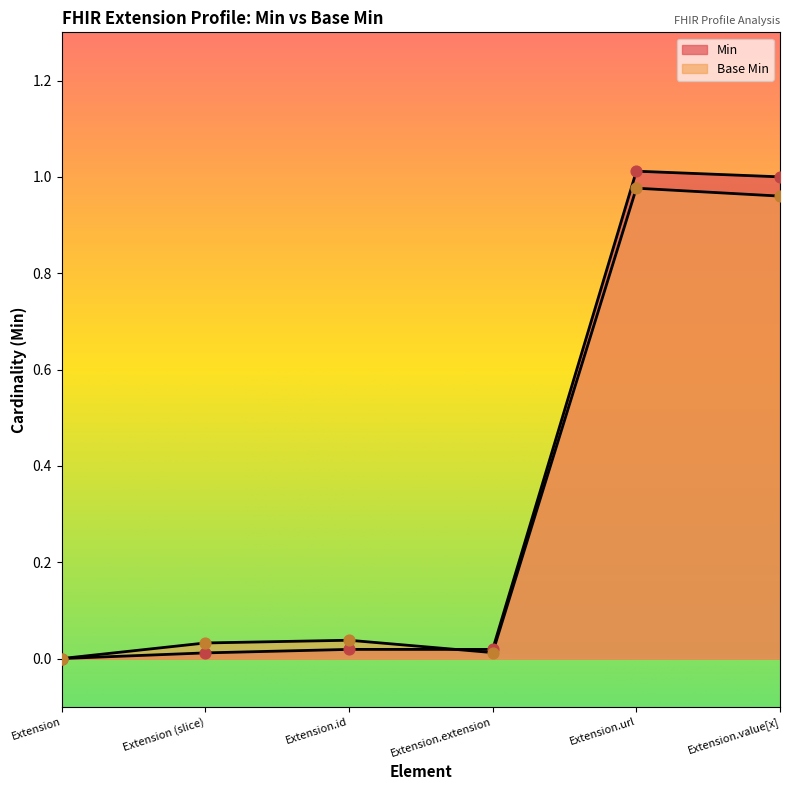

Which series has the largest total across all categories?

Min